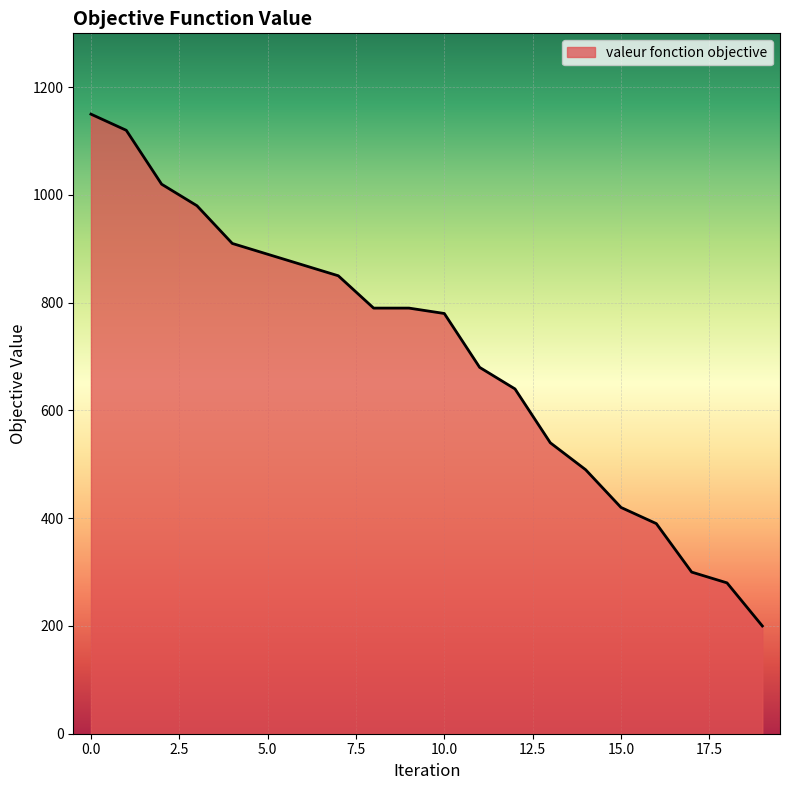

What is the smallest value displayed?

200